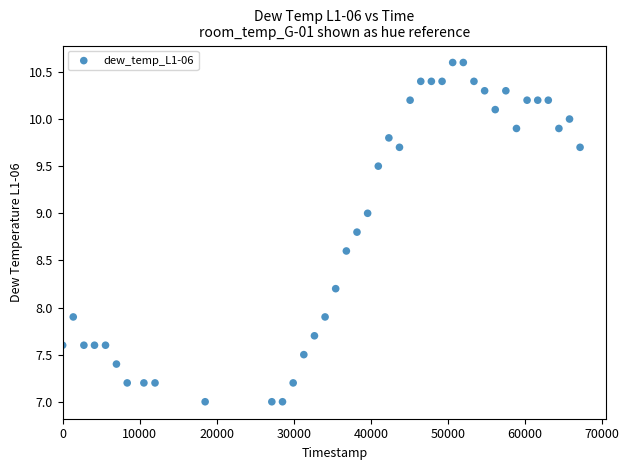

What is the range of X values (max minus min)?

67124.0